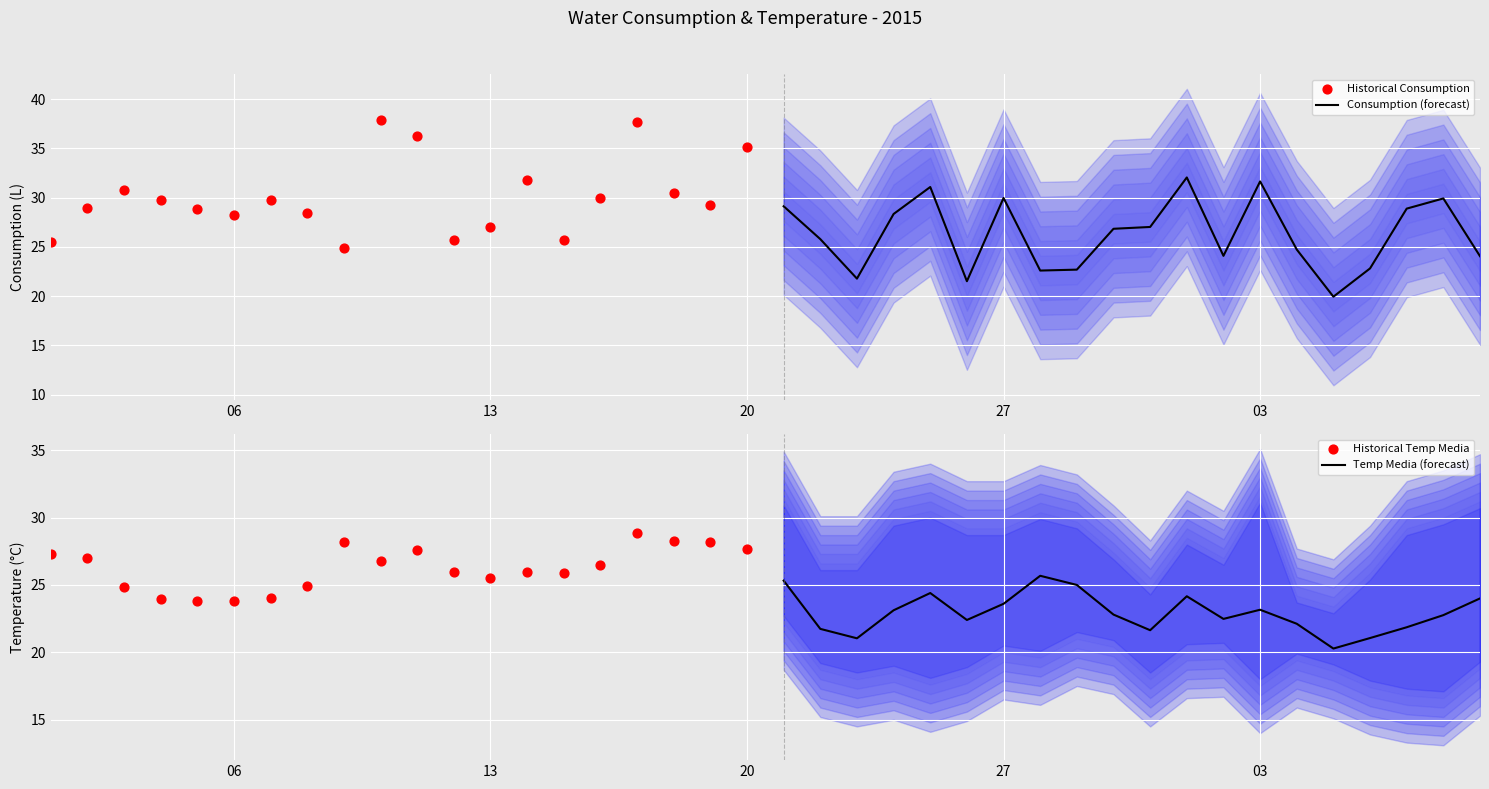

What is the highest value of the Consumption (forecast) series?

32.1